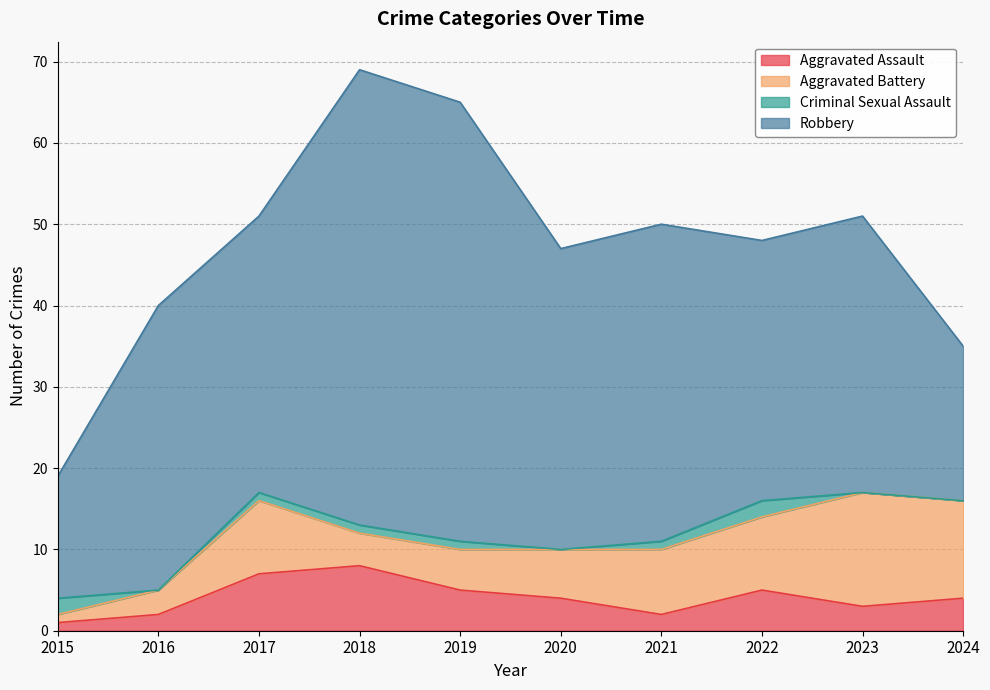

Which category has the highest value across all series?

2018